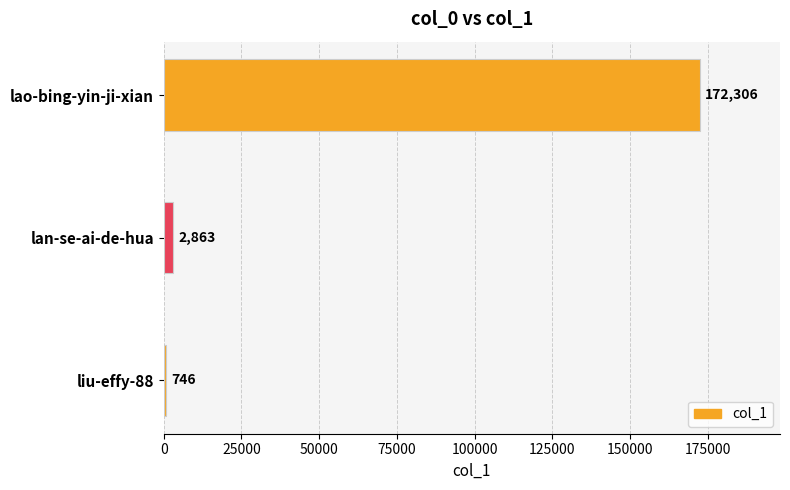

Reading bottom to top, transcribe all the data shown in this chart.

746	2863	172306